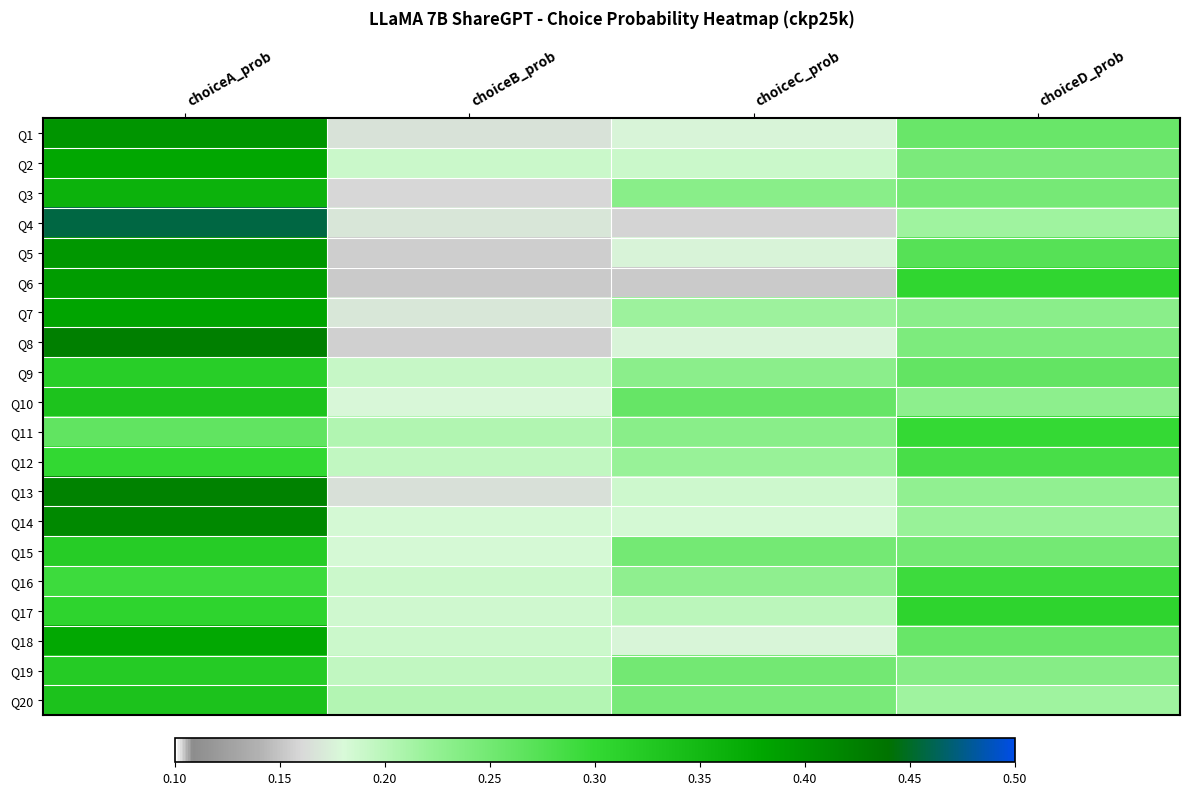

What is the greatest value displayed?

0.5